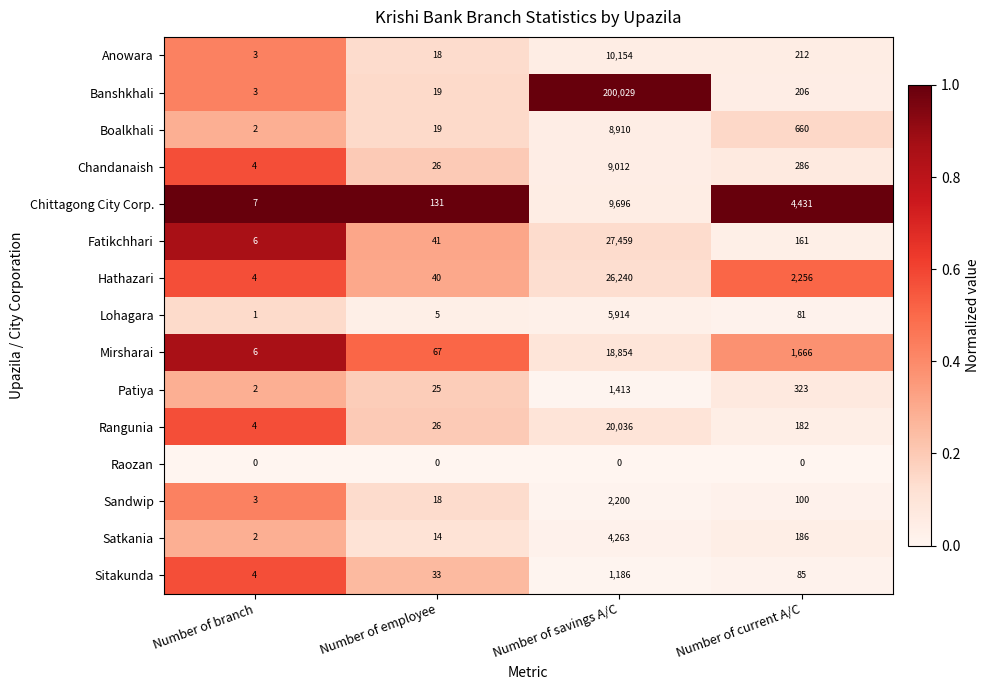

The value of Satkania at Number of branch is 1. True or false?

False